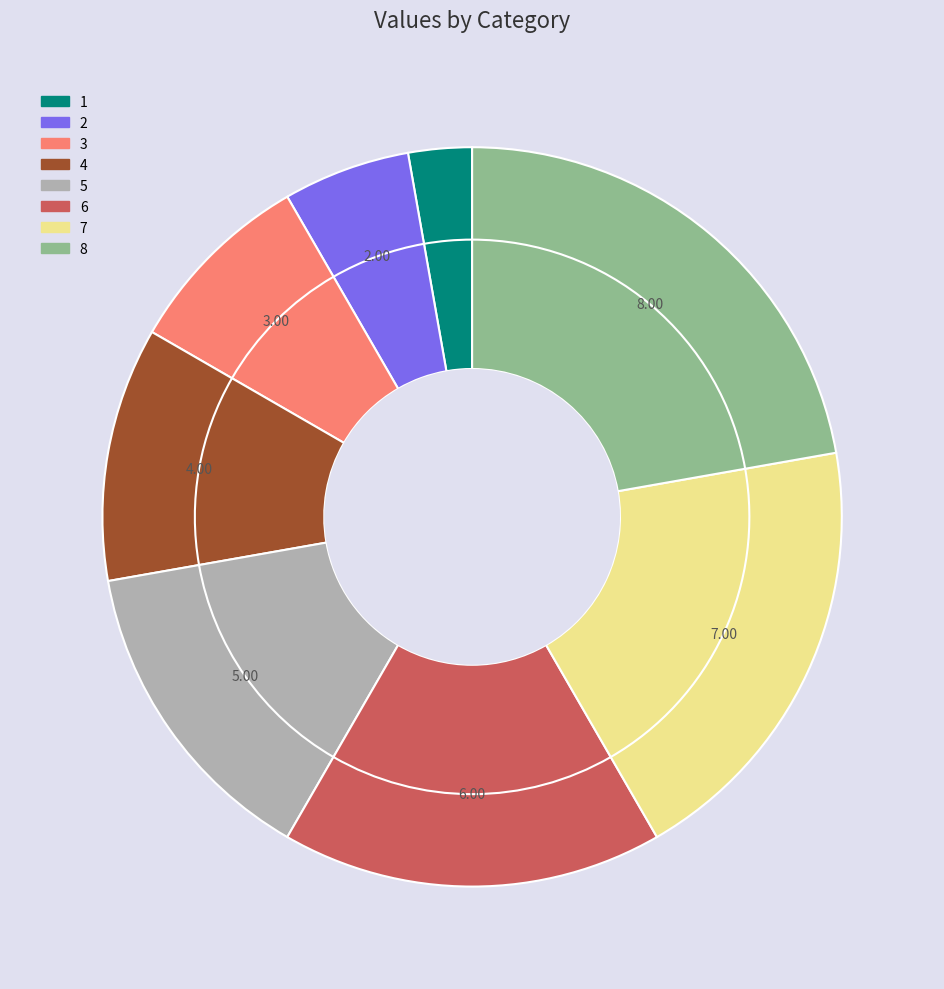

Rank the categories by value from highest to lowest.

8, 7, 6, 5, 4, 3, 2, 1